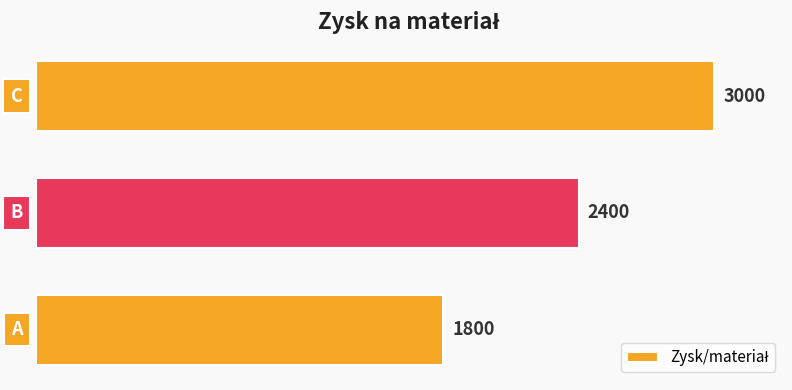

What is the average value?

2400